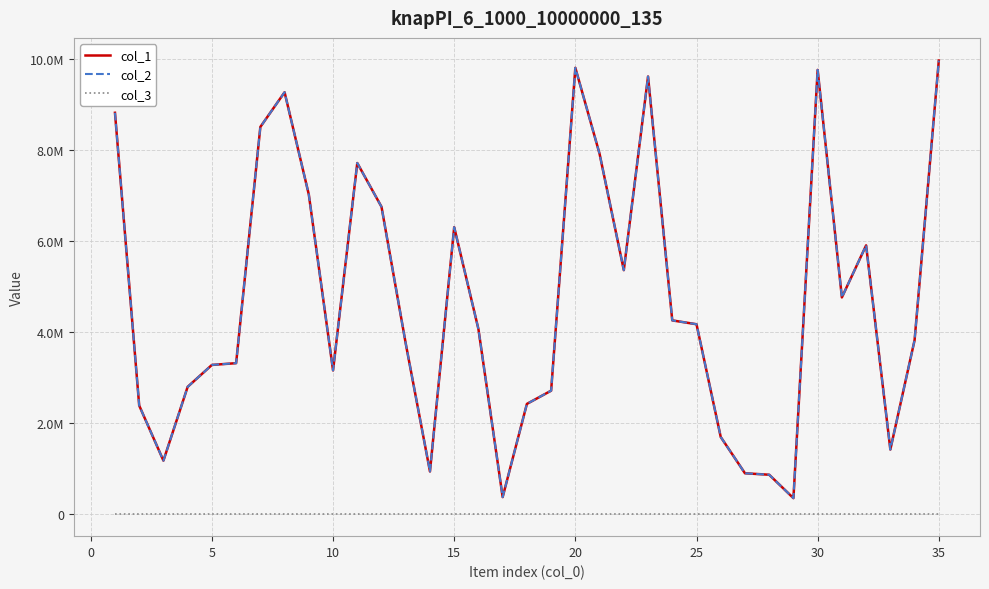

True or false: col_3 has more than 0 interior local peaks.

False